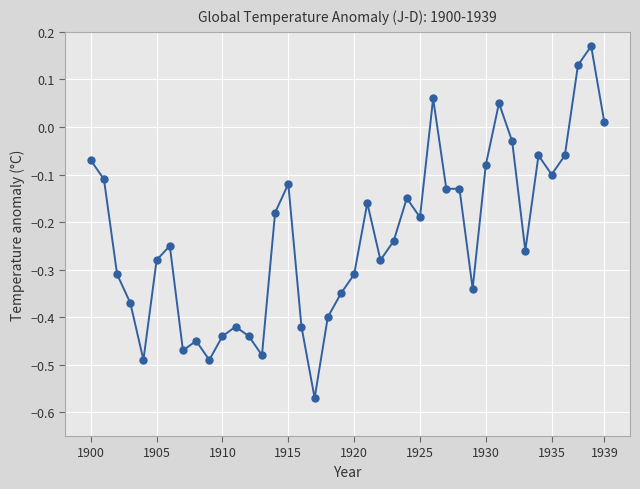

True or false: the data has more than 2 interior local peaks.

True